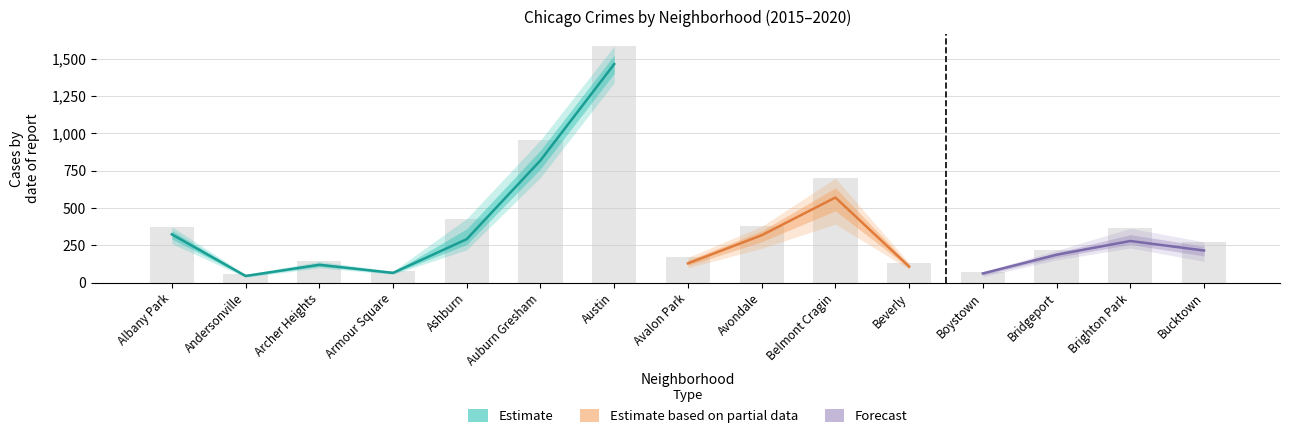

Which label corresponds to the largest value in the chart?

Austin